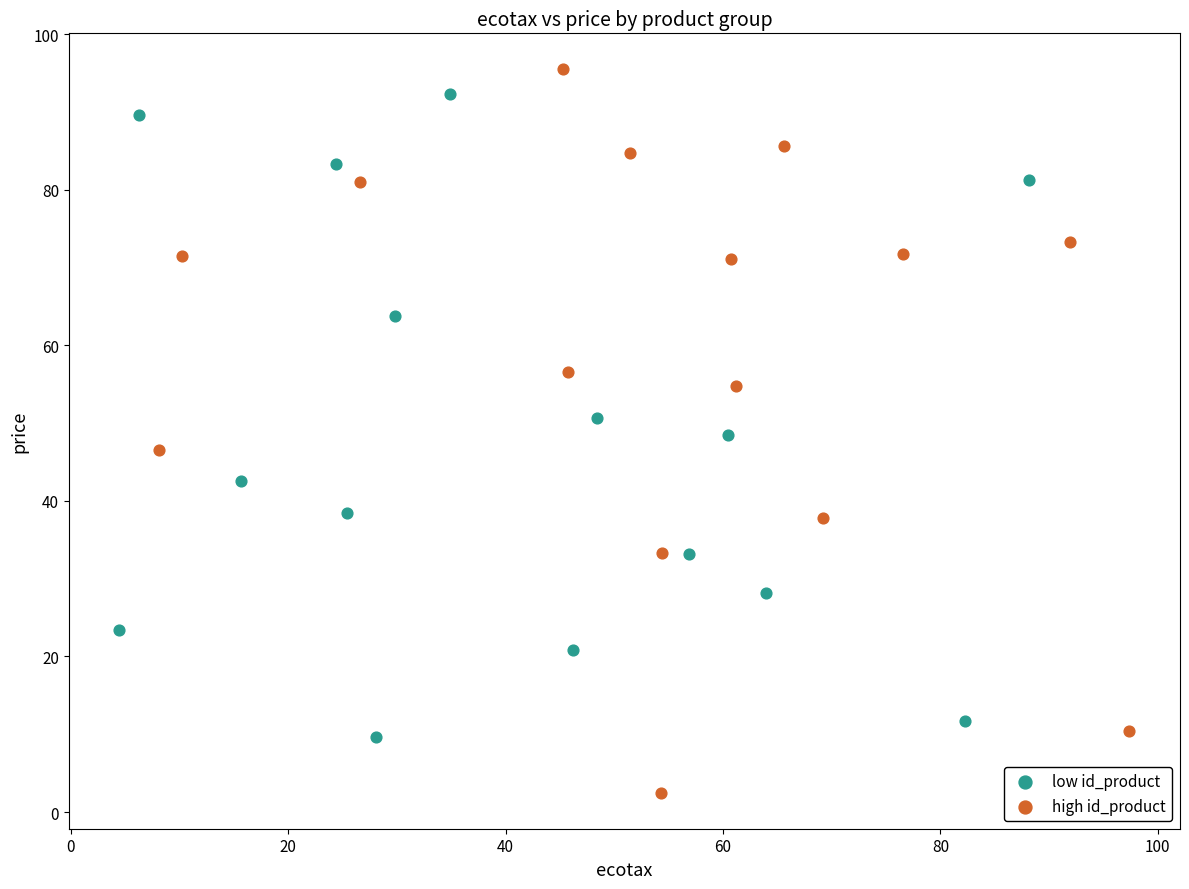

Which series contains the lowest Y value?

high id_product